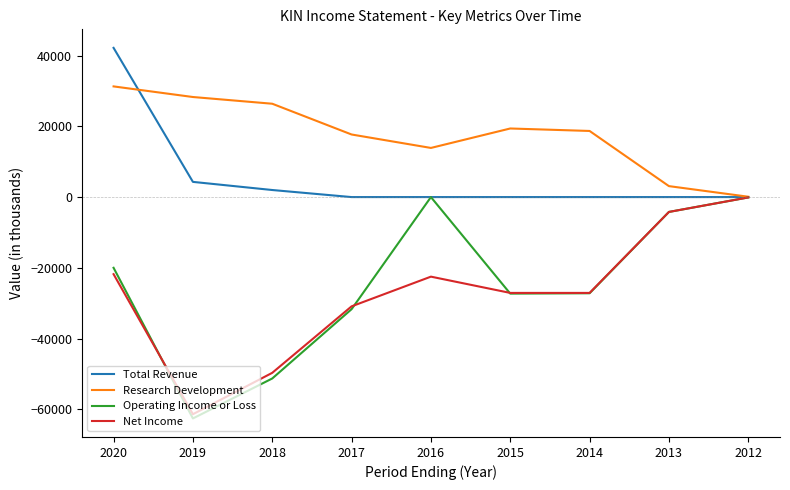

Which series changed the most between 2020 and 2017?

Total Revenue